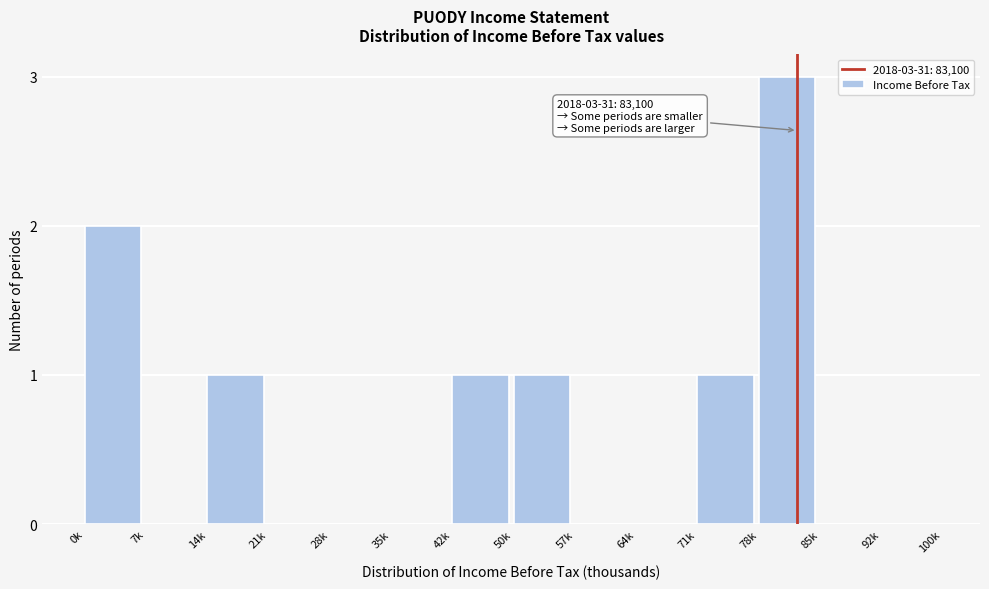

What is the sum of all values?

9